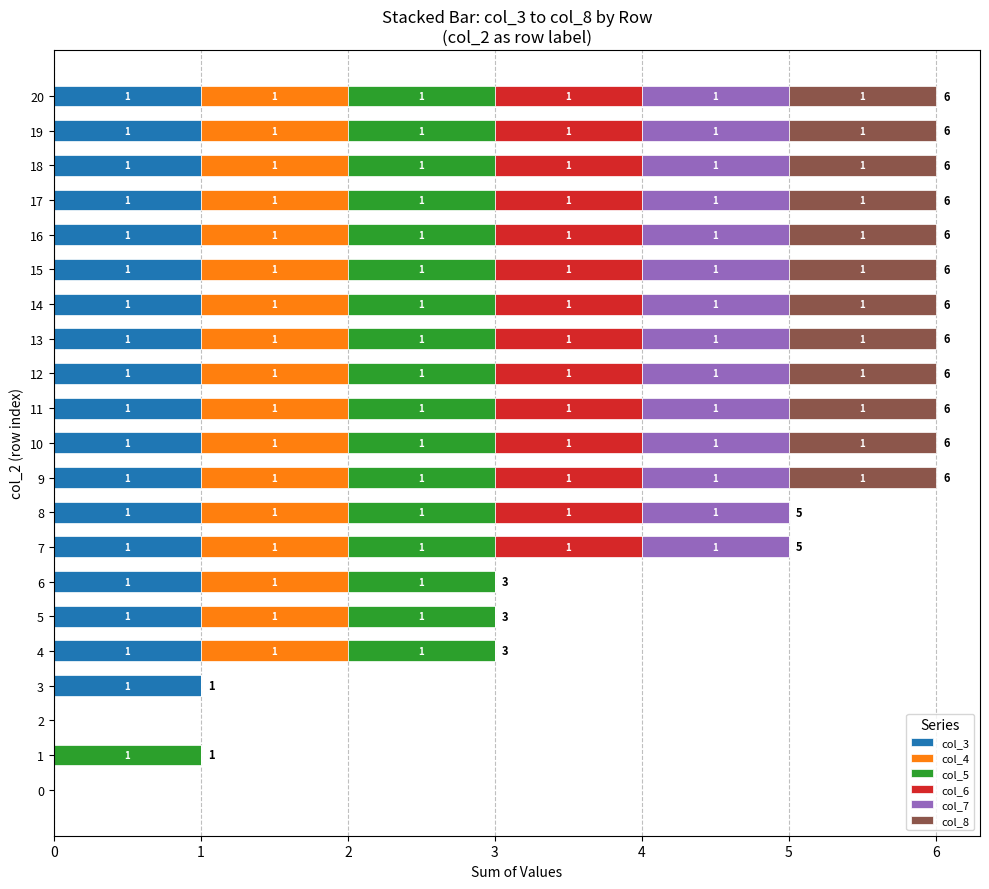

Is it true that col_3 equals 0 at 2?

True